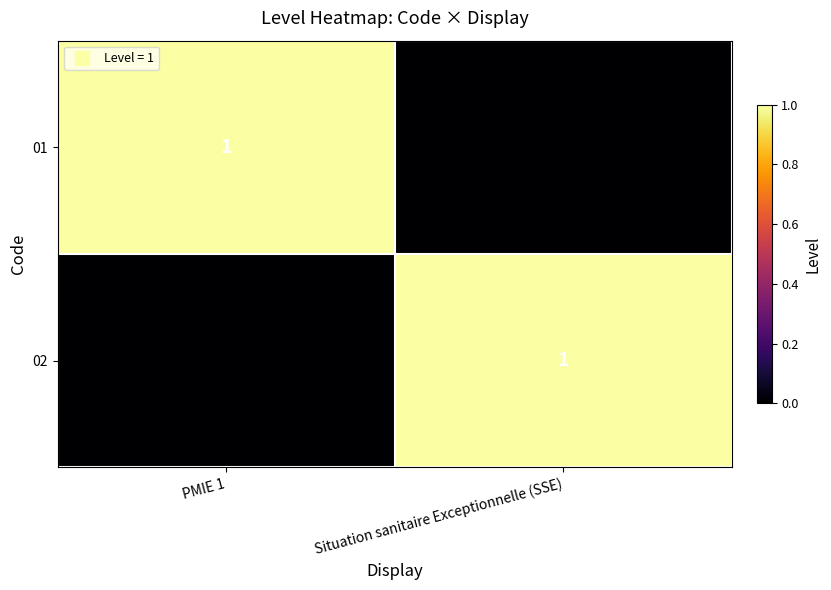

At which label does 01 reach its minimum?

Situation sanitaire Exceptionnelle (SSE)